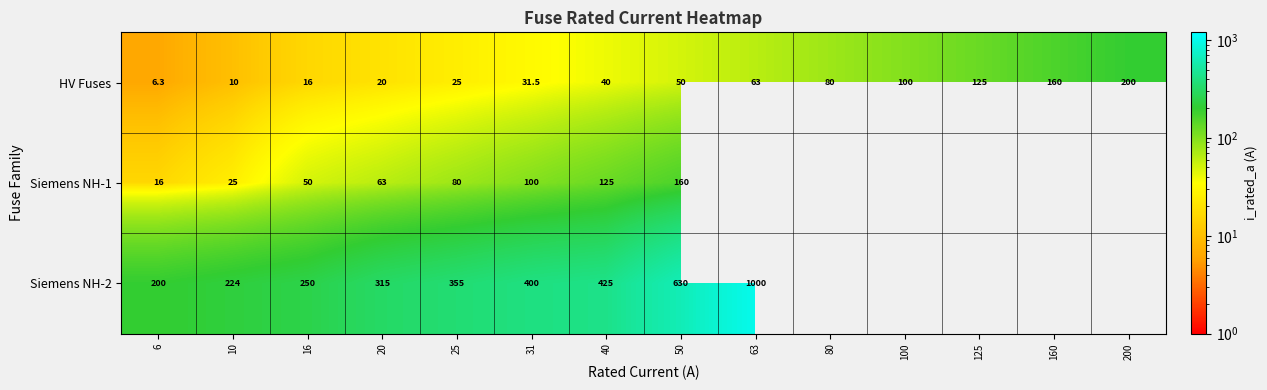

Between 160 and 31, which is larger?

160